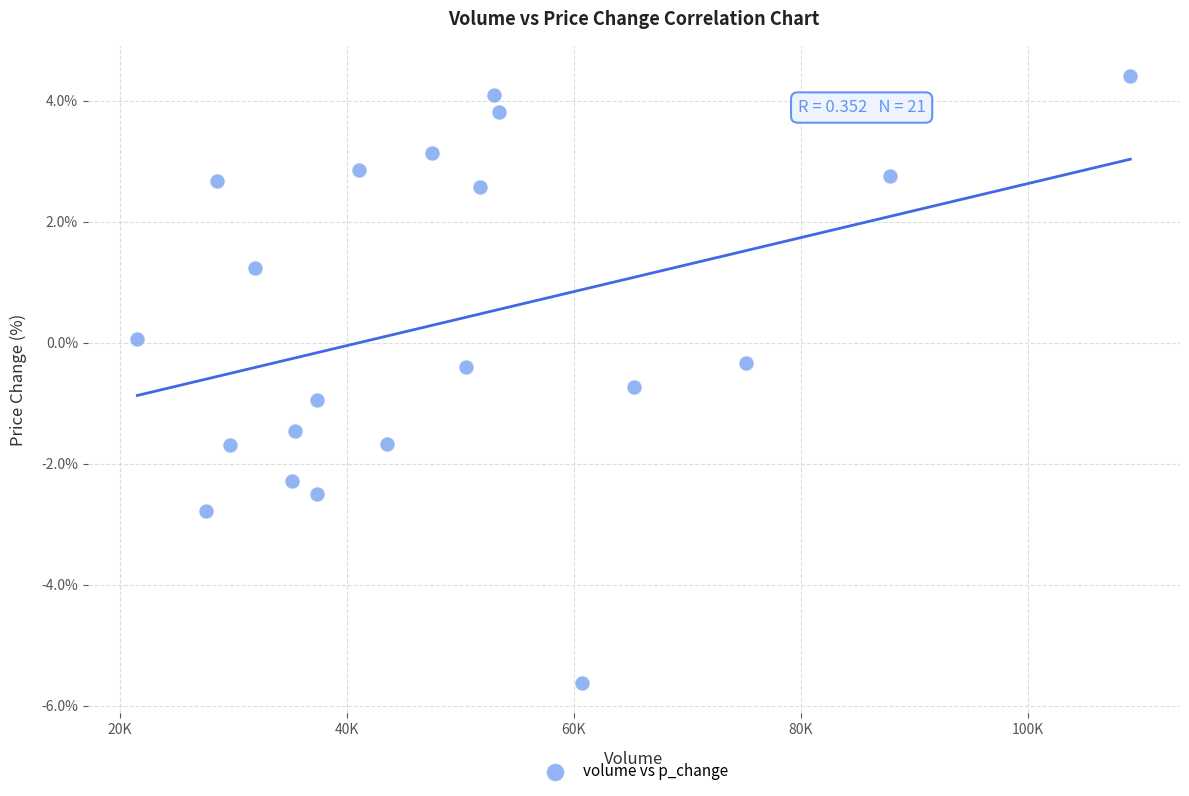

What is the range of Y values (max minus min)?

10.0